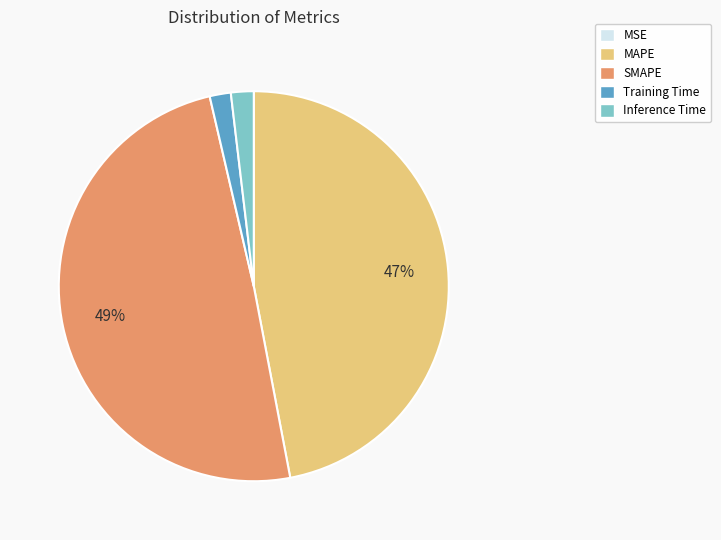

Is SMAPE the majority of the pie?

No